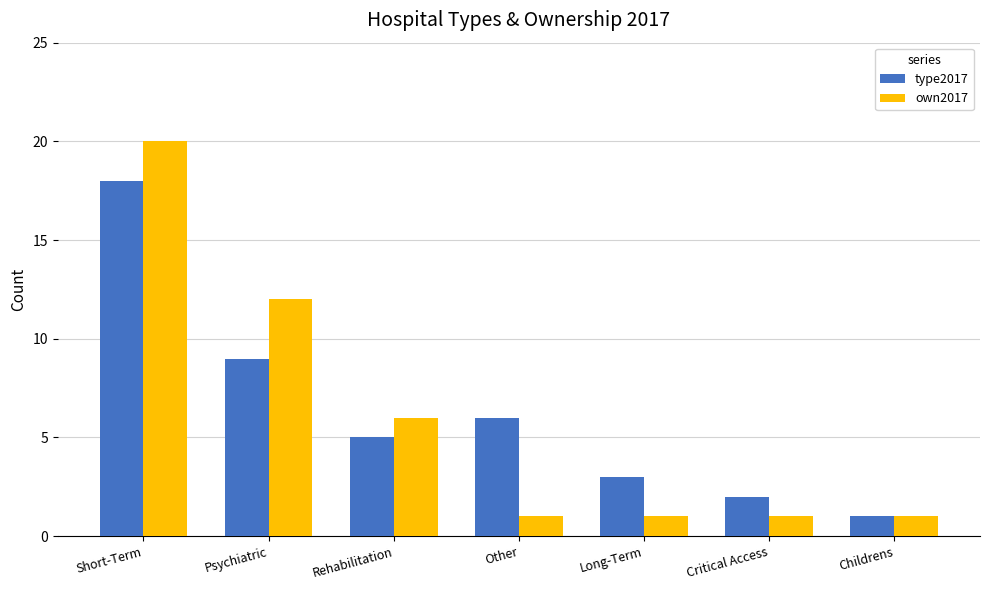

How many distinct data groups are displayed?

2